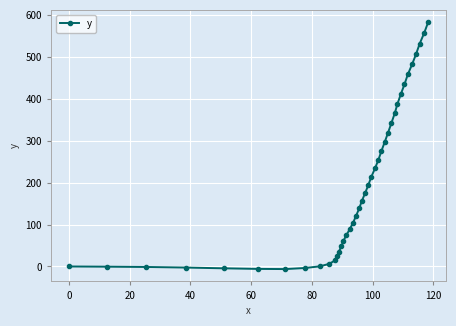

What is the maximum value shown in the chart?

582.3